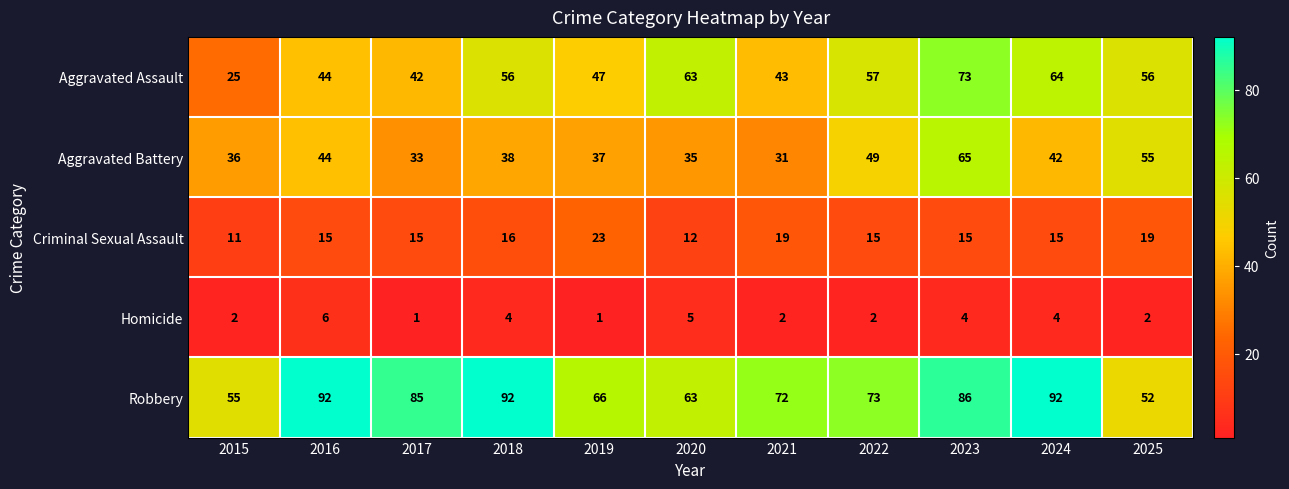

Where does the Aggravated Battery series first go above 38?

2016